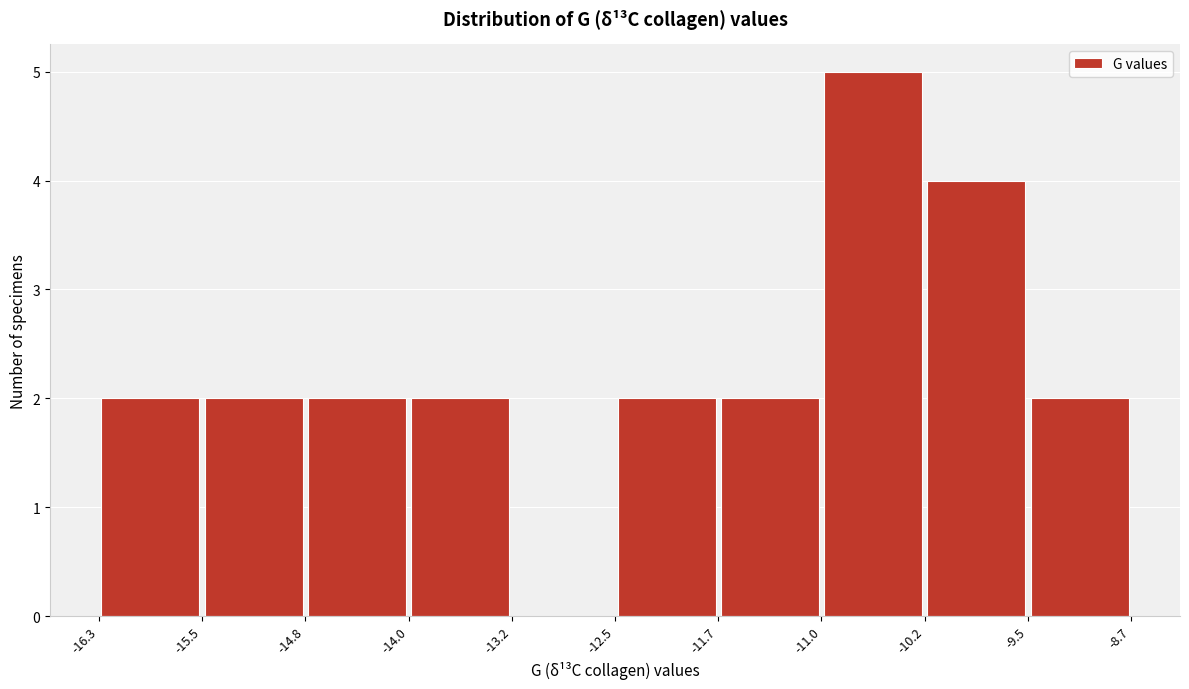

Which range on the x-axis has the tallest bar?

-11.0 to -10.2